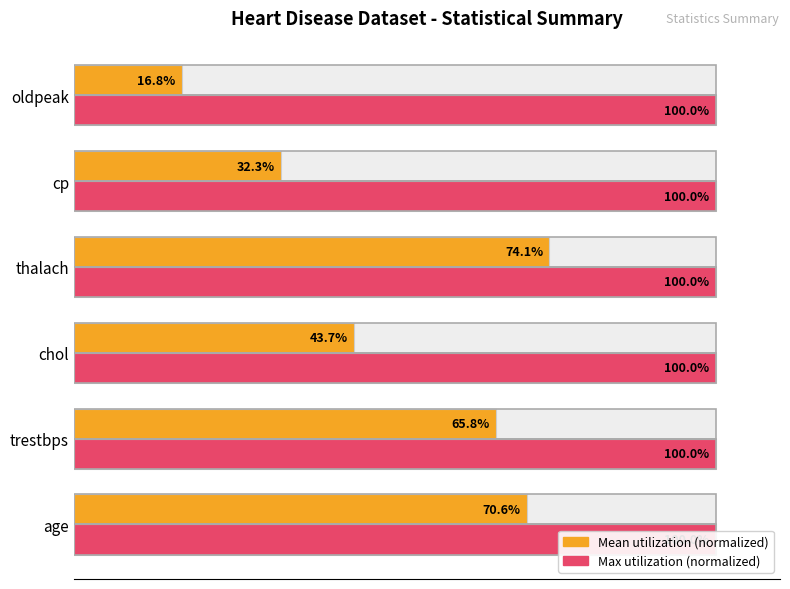

What is the difference between the second highest and minimum values in the mean (normalized) series?

53.8